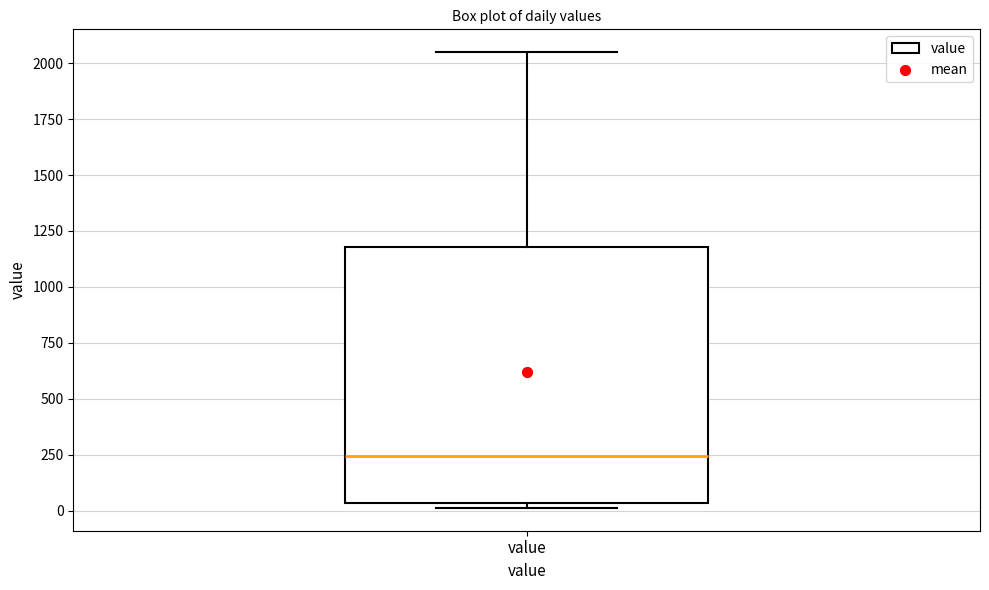

Read this box plot against the y-axis: the position of the median line, the range covered by the box, and the ends of both whiskers. The values are not printed on the chart, so give them approximately, as read against the axis.

median 250, box 50 to 1200, whiskers 0 to 2050